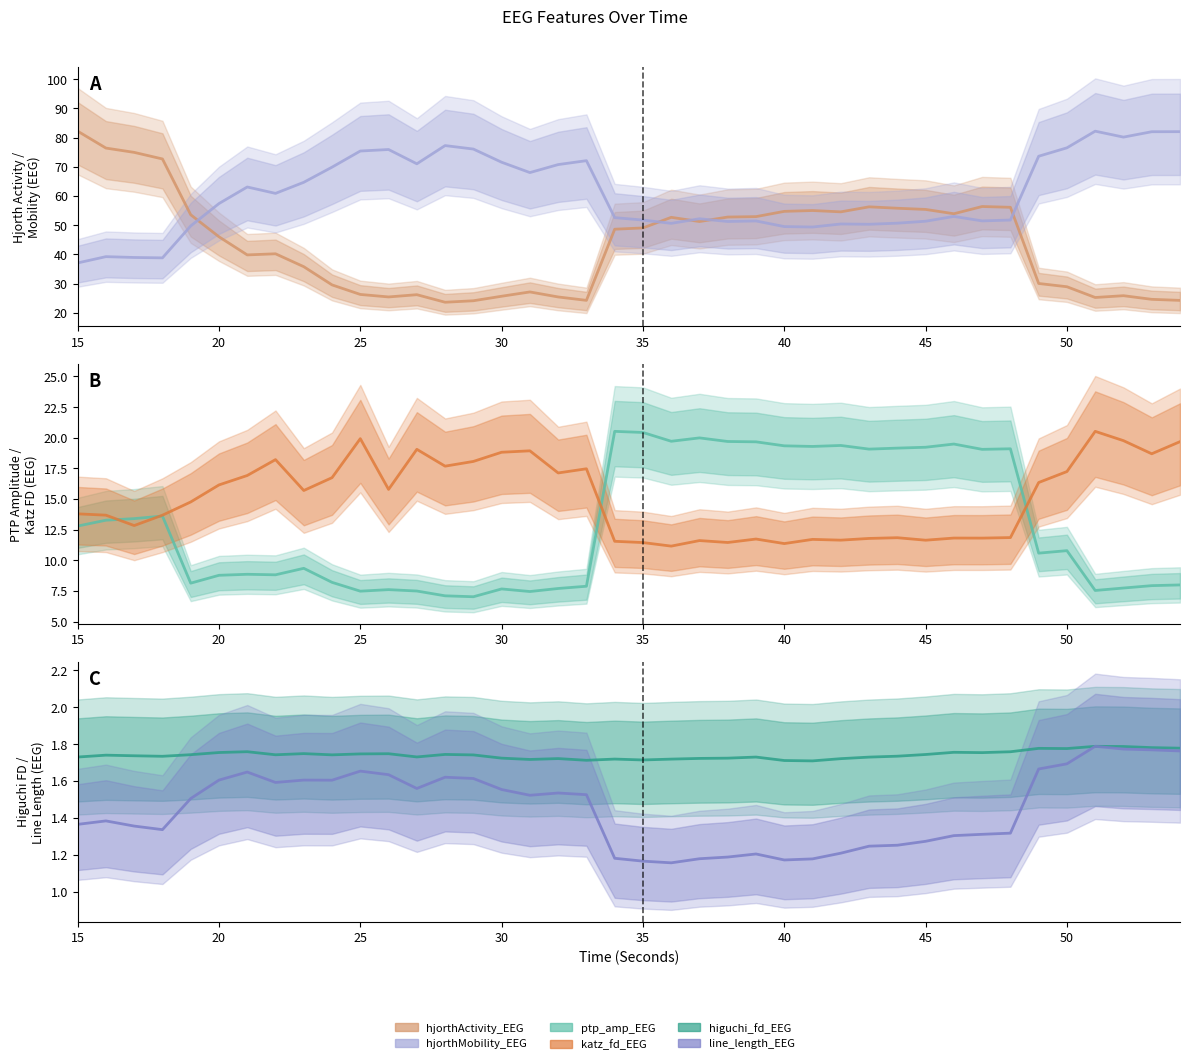

What are all the series names shown in the legend?

hjorthActivity_EEG (line), hjorthMobility_EEG (line), ptp_amp_EEG (line), katz_fd_EEG (line), higuchi_fd_EEG (line), line_length_EEG (line)